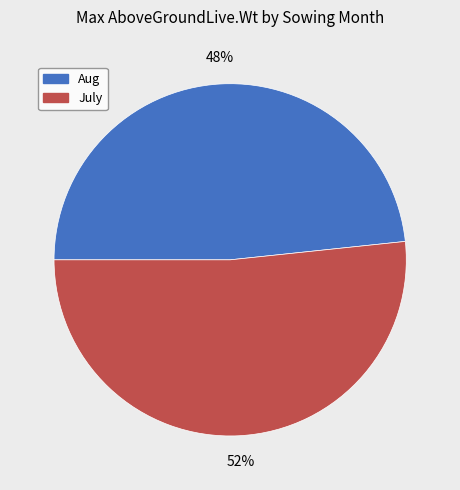

Is there a majority slice in this chart?

Yes